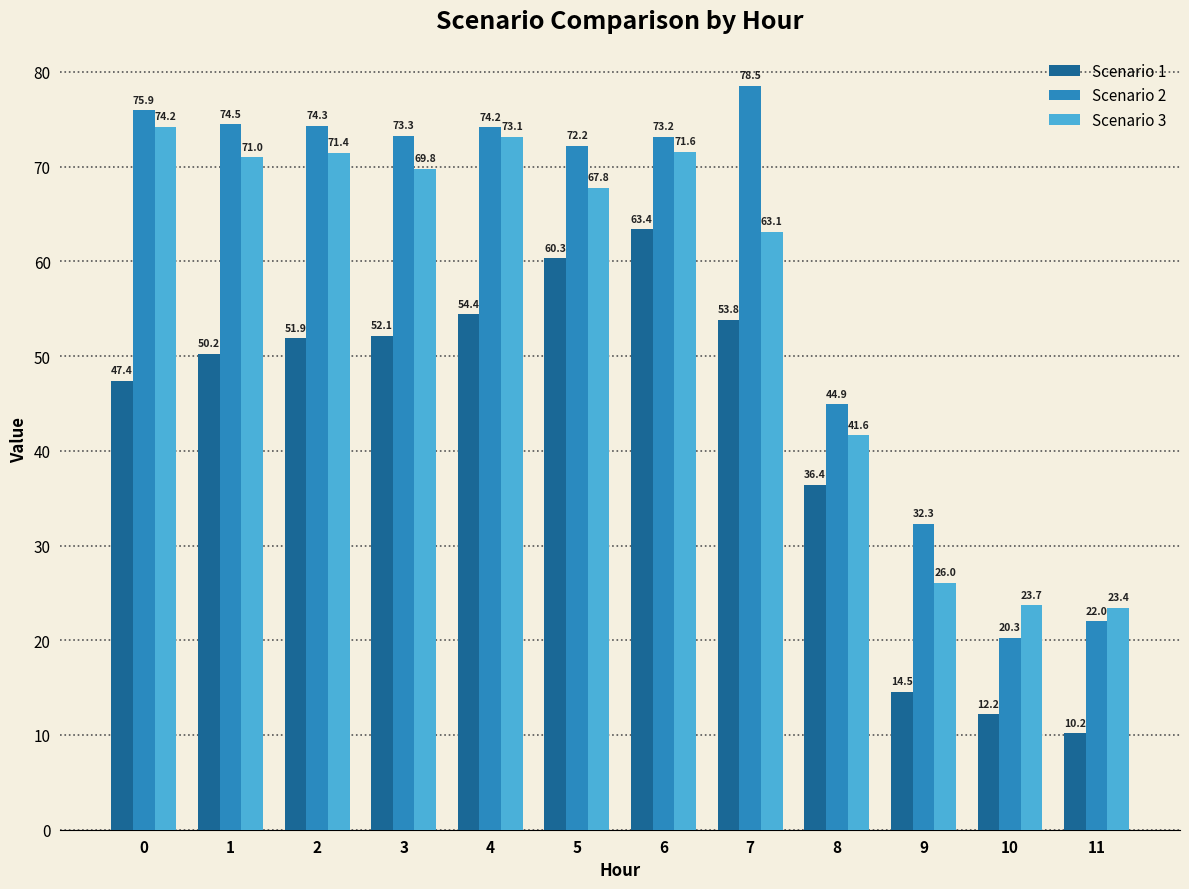

Reading left to right, what are all the values shown in this chart?

Scenario 1: 47.4	50.2	51.9	52.1	54.4	60.3	63.4	53.8	36.4	14.5	12.2	10.2
Scenario 2: 75.9	74.5	74.3	73.3	74.2	72.2	73.2	78.5	44.9	32.3	20.3	22.0
Scenario 3: 74.2	71.0	71.4	69.8	73.1	67.8	71.6	63.1	41.6	26.0	23.7	23.4